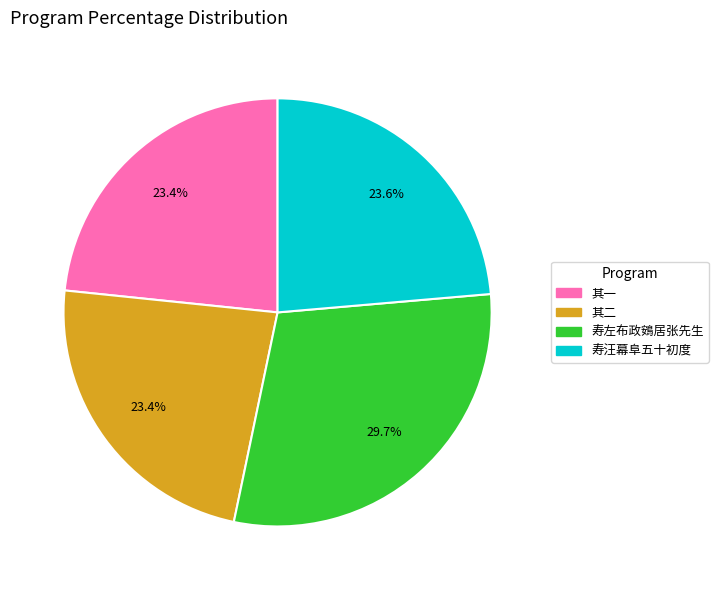

Is there a majority slice in this chart?

No